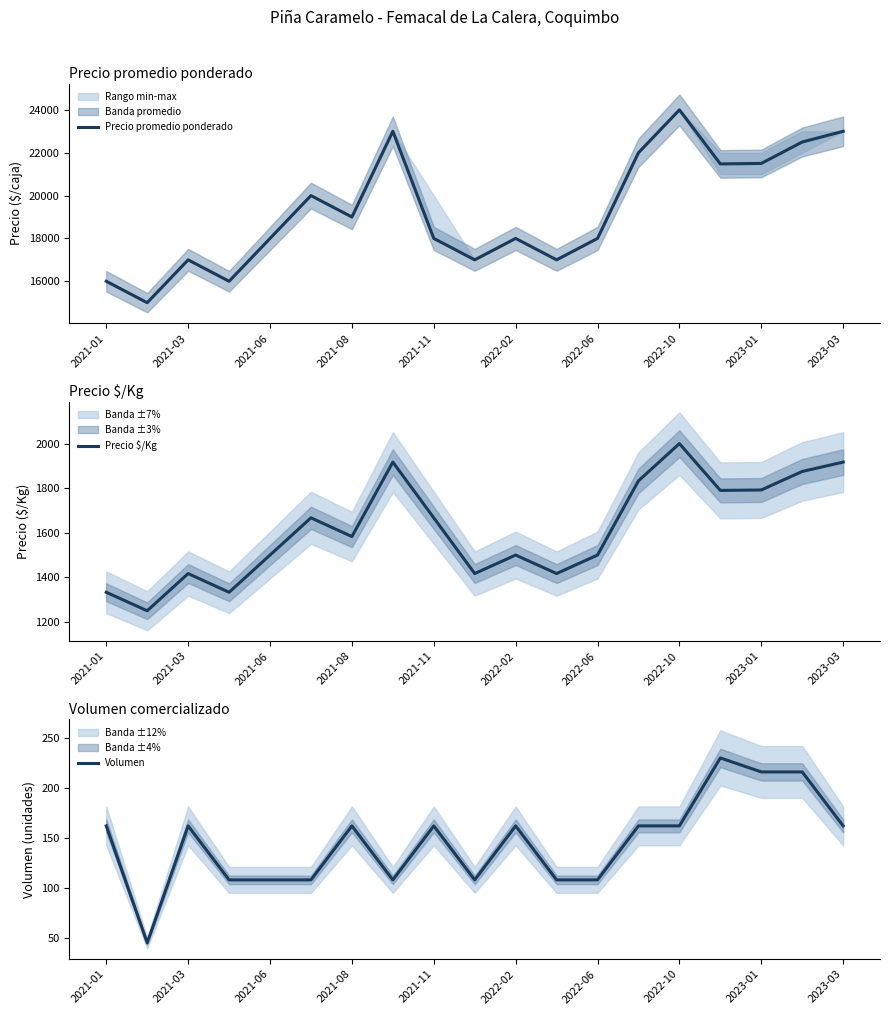

What is the minimum value for Precio promedio ponderado?

15000